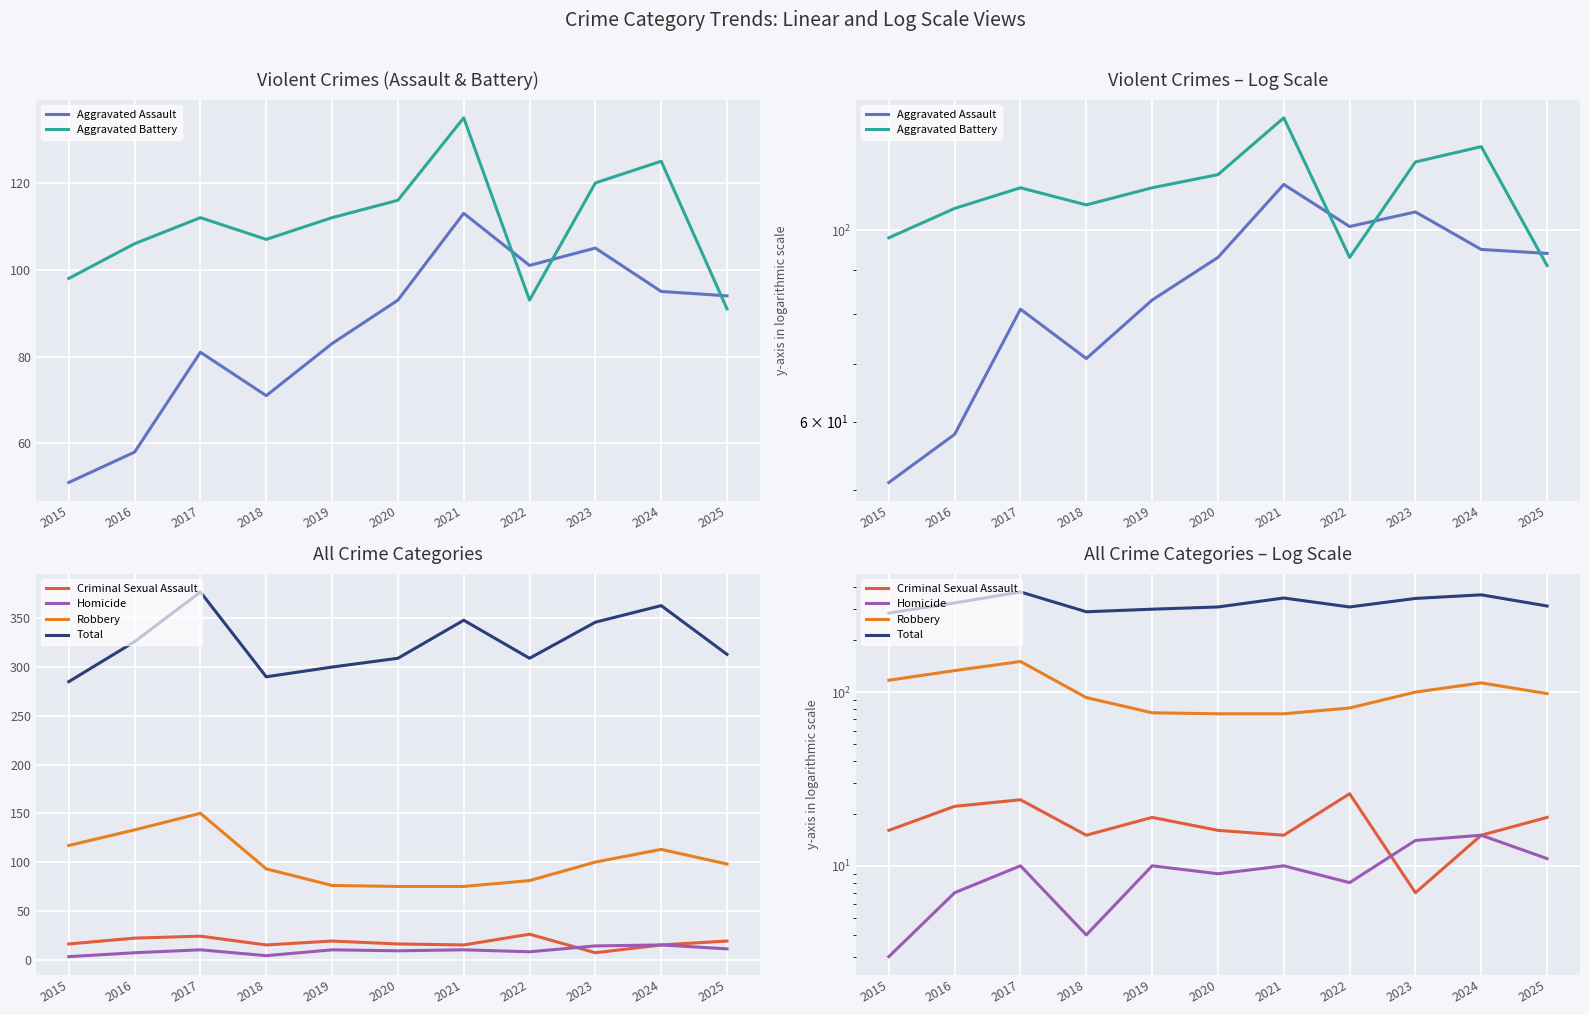

Where is the first local minimum for Total?

2018